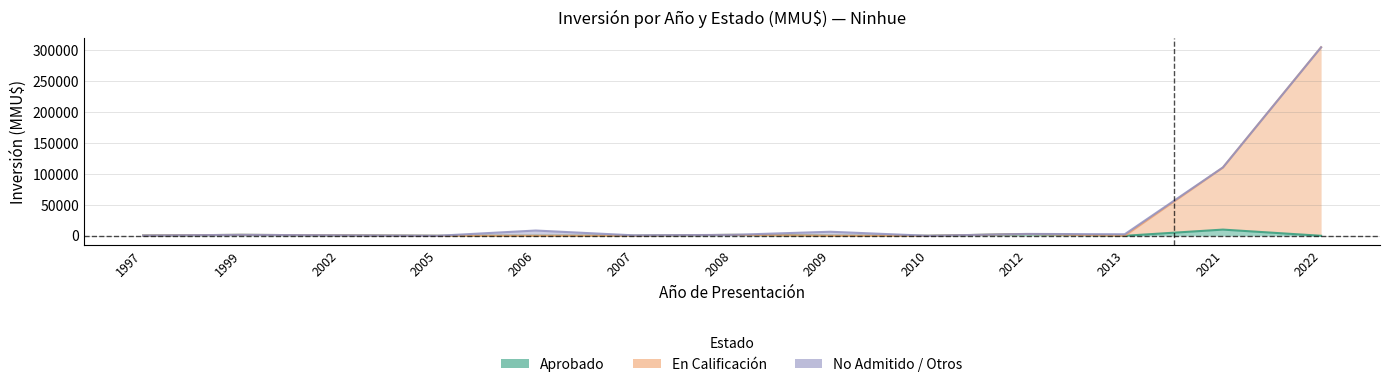

Where does the En Calificación series first go above 380?

1999